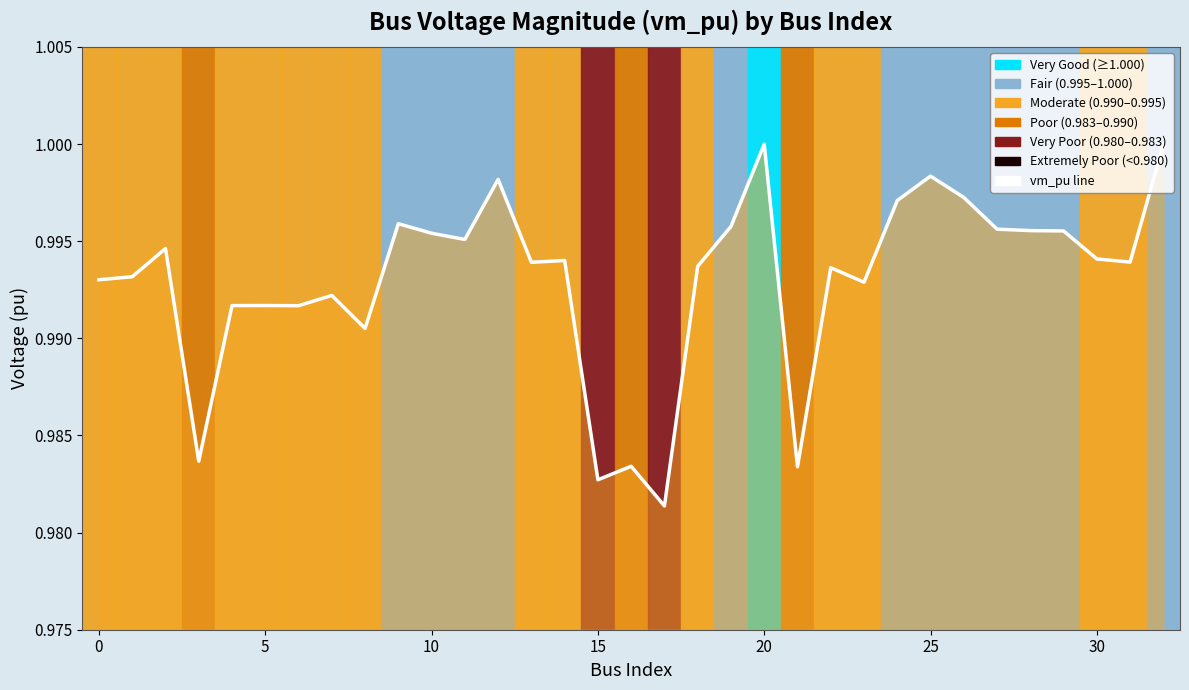

How many points are lower than both their immediate neighbors (excluding endpoints)?

10